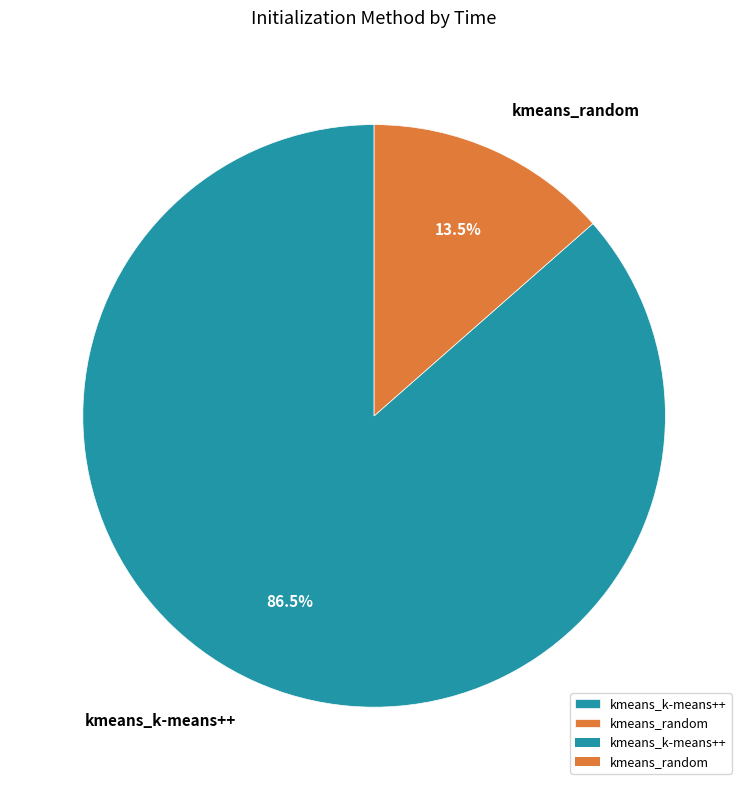

How much of the chart is everything except kmeans_k-means++?

13.5%